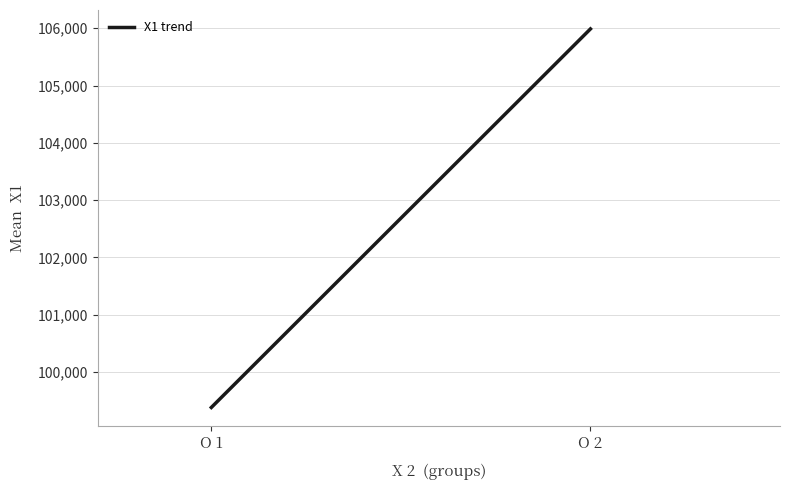

The chart shows a value of 160350.2 at O 1. True or false?

False